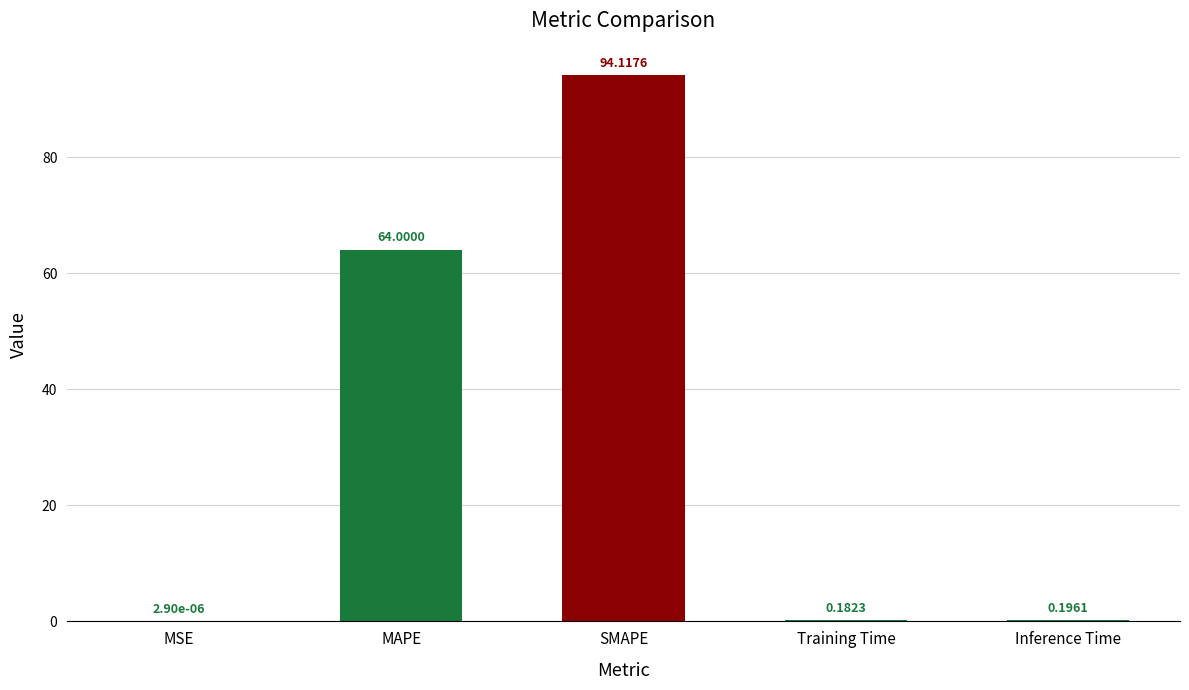

What is the sum of the values at SMAPE and Inference Time?

94.3